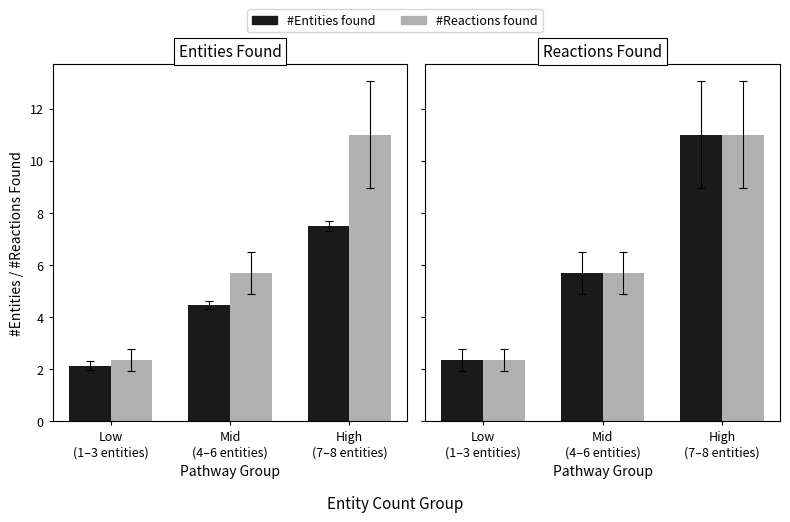

Rank the series at Mid
(4–6 entities) from highest to lowest value.

#Entities found, #Reactions found